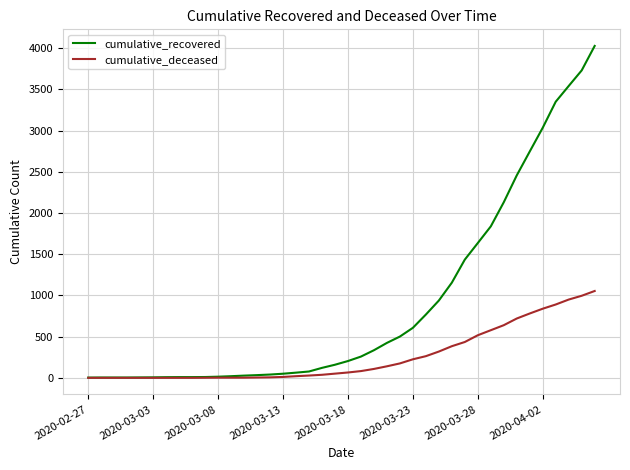

What are all the series names shown in the legend?

cumulative_recovered, cumulative_deceased